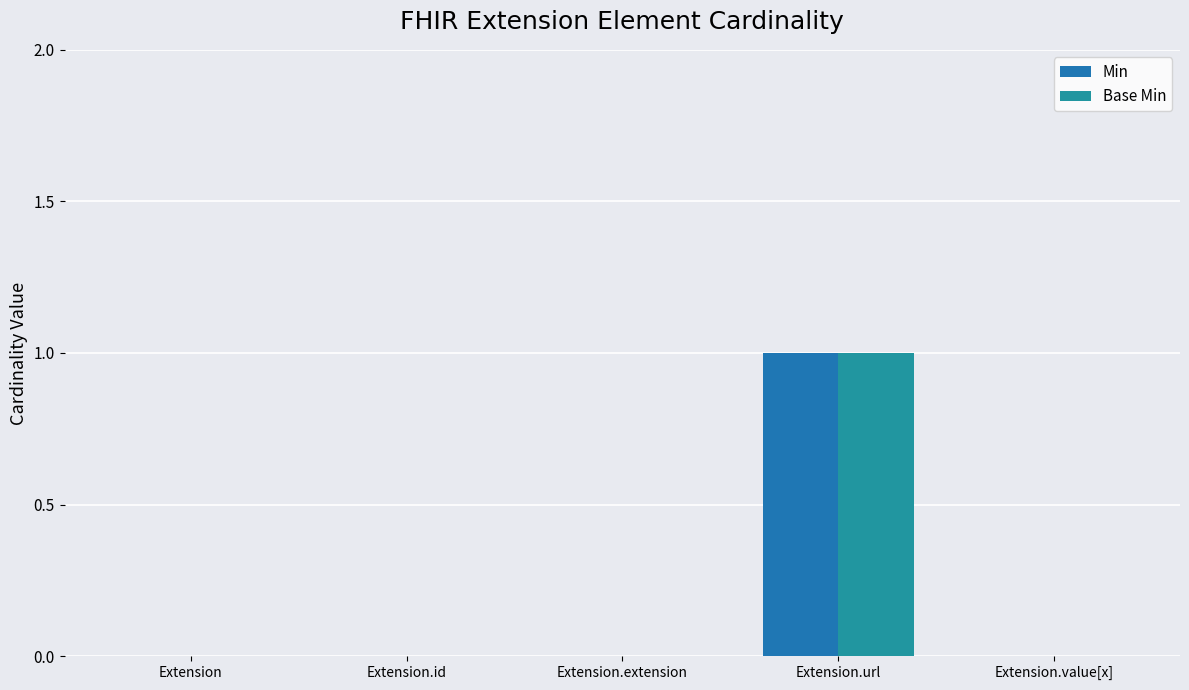

Reading right to left, what are all the values shown in this chart?

Min: Extension.value[x]=0	Extension.url=1	Extension.extension=0	Extension.id=0	Extension=0
Base Min: Extension.value[x]=0	Extension.url=1	Extension.extension=0	Extension.id=0	Extension=0